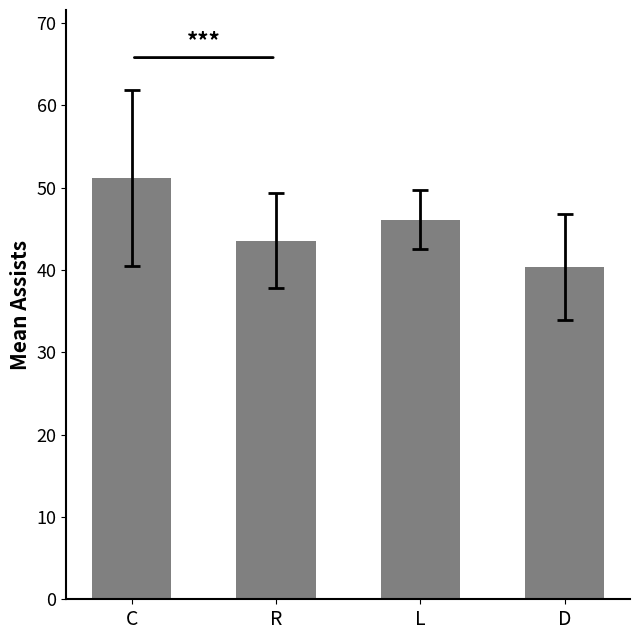

What is the difference between the maximum and second lowest values?

7.6